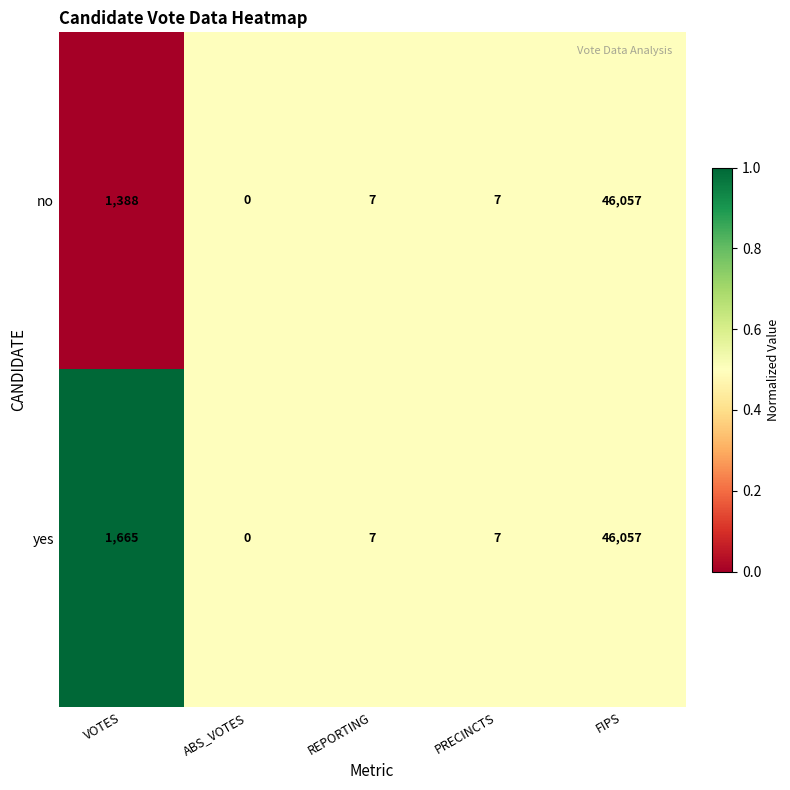

How many data points does each series have?

5